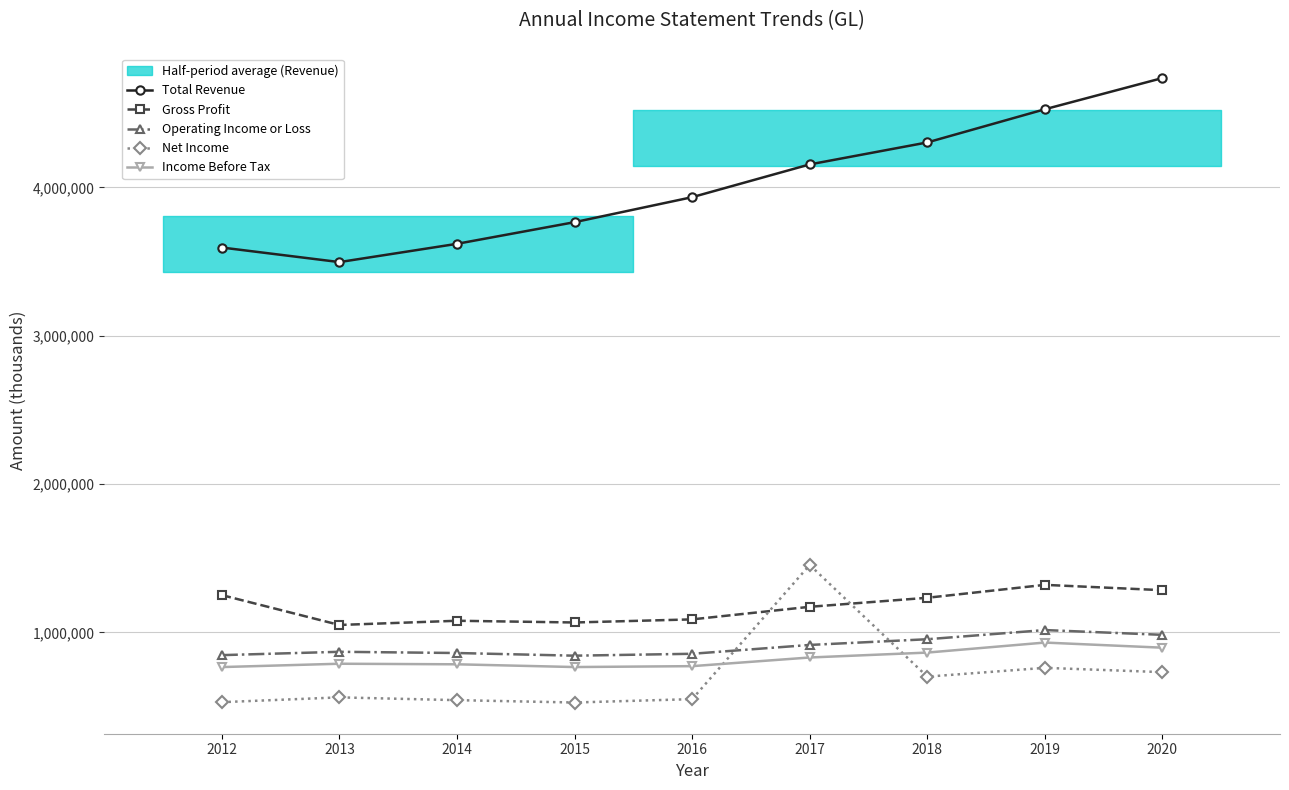

How many series are shown in this chart?

5